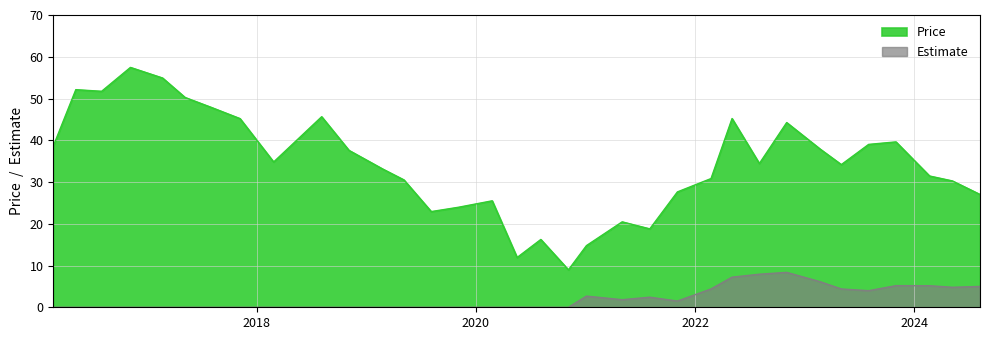

In Estimate, how many points are lower than both neighbors (excluding endpoints)?

4